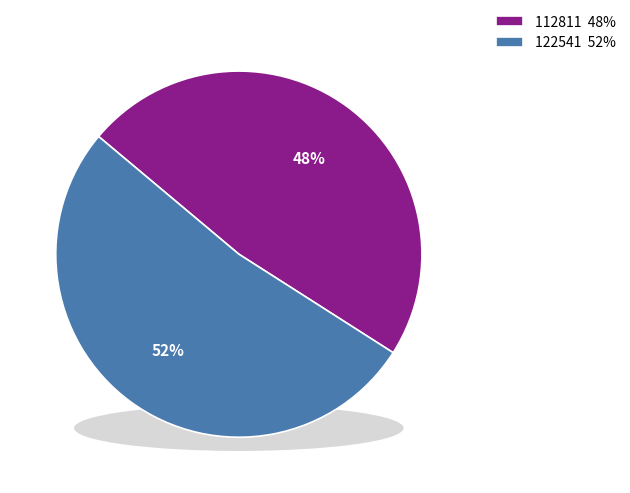

To the nearest percent, what percentage of the pie is 112811?

48%